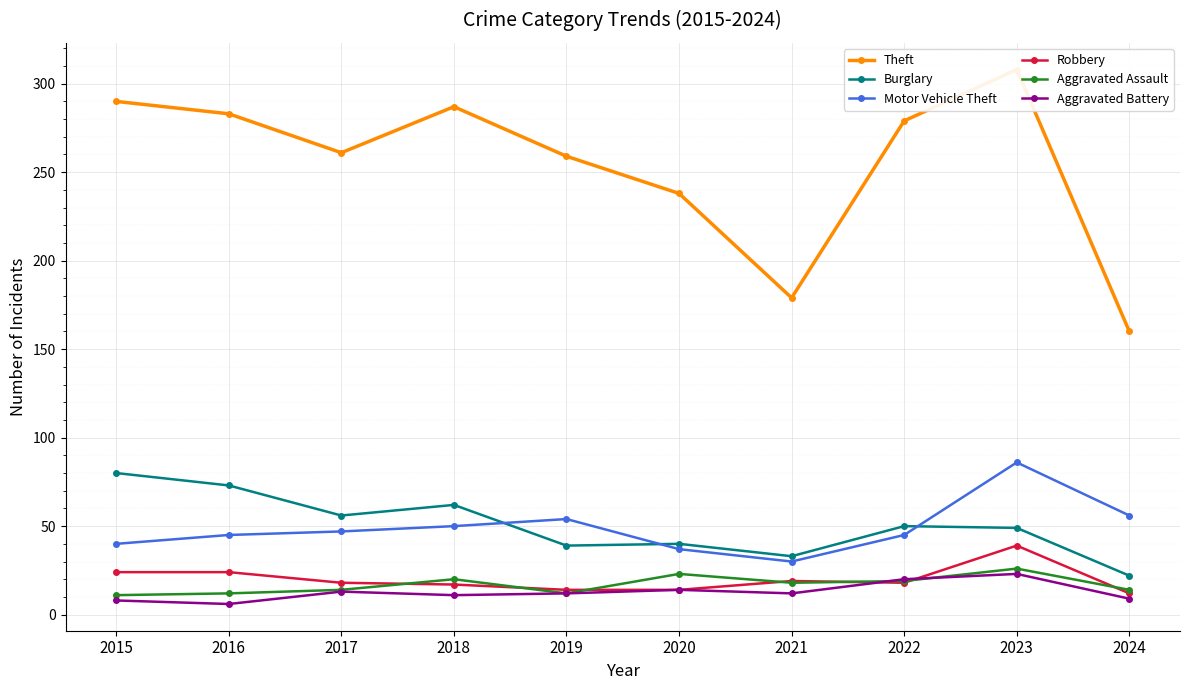

True or false: Motor Vehicle Theft and Aggravated Assault cross at least once.

False